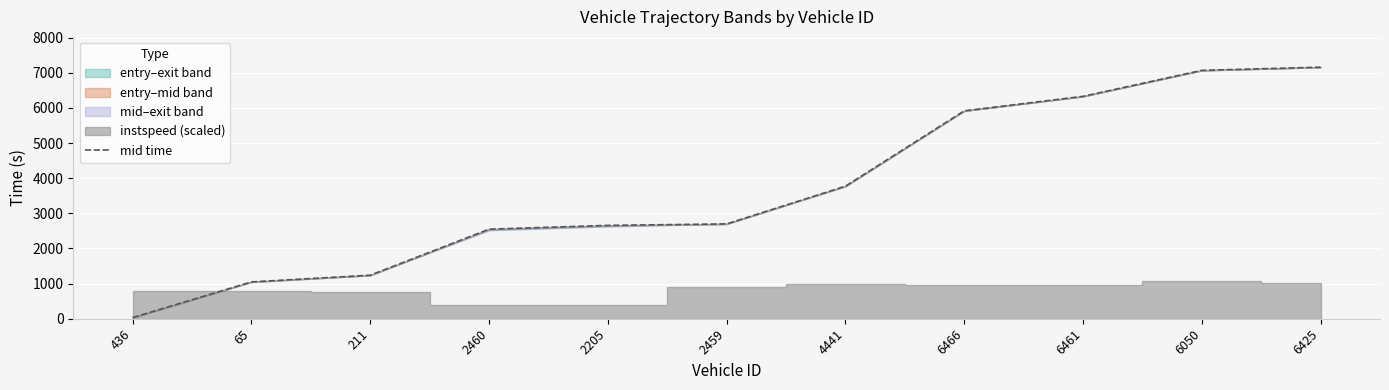

Reading right to left, transcribe all the data shown in this chart.

7157.3	7067.2	6327.5	5915.1	3771.2	2698.0	2656.2	2548.1	1238.3	1048.0	33.1